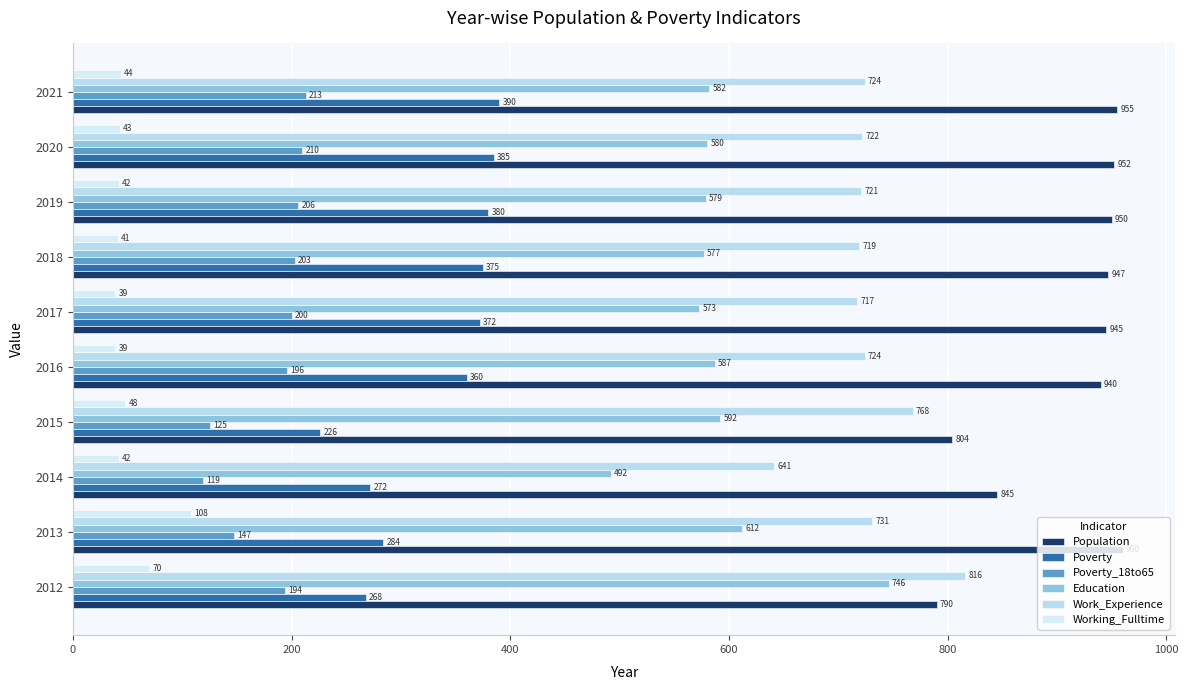

Rank the series by their maximum value, from highest to lowest.

Population, Work_Experience, Education, Poverty, Poverty_18to65, Working_Fulltime